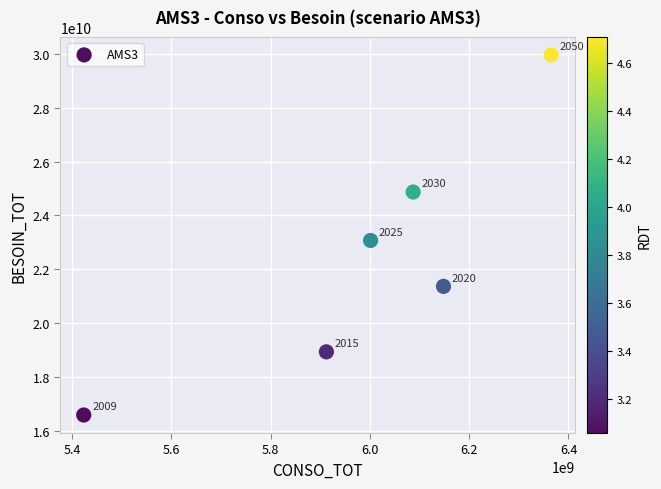

What Y value in the scatter plot is closest to 23272731483?

23068556237.9